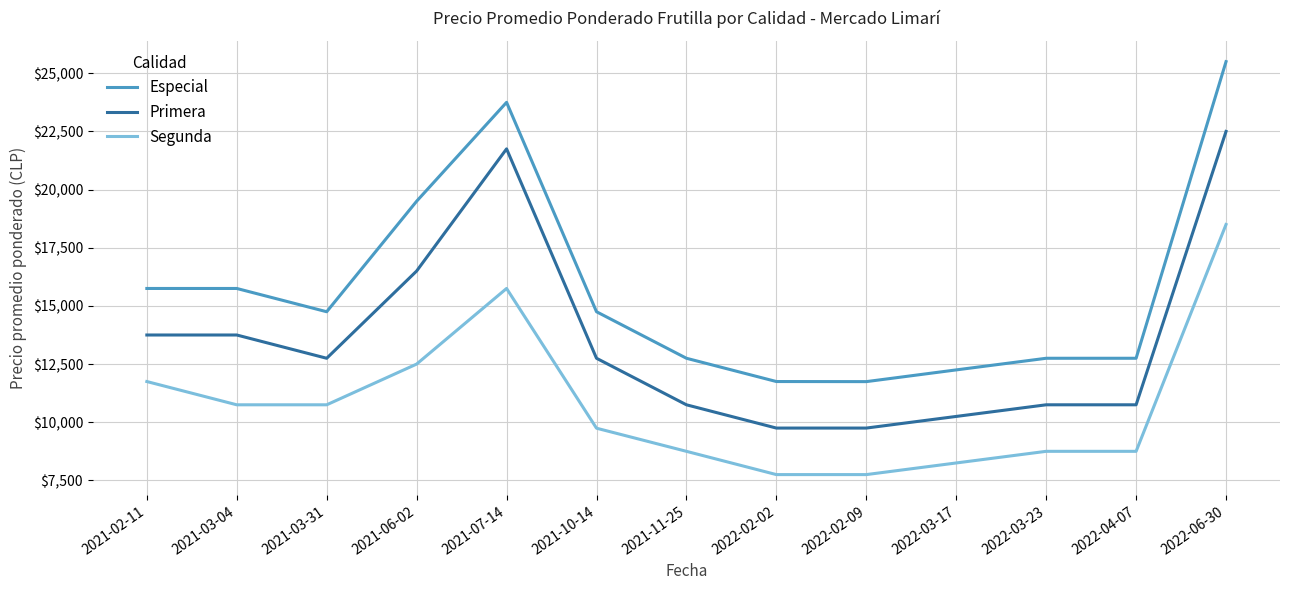

Which series has the largest total across all categories?

Especial